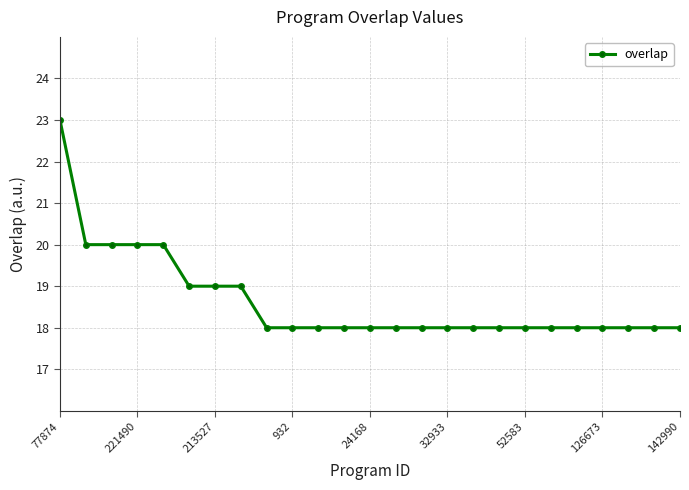

What is the maximum value shown in the chart?

23